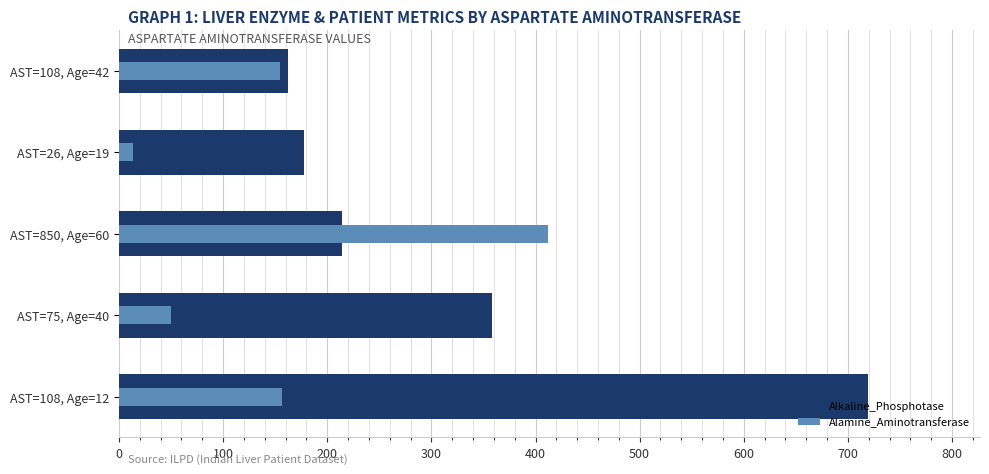

What is the minimum value shown in the chart?

13